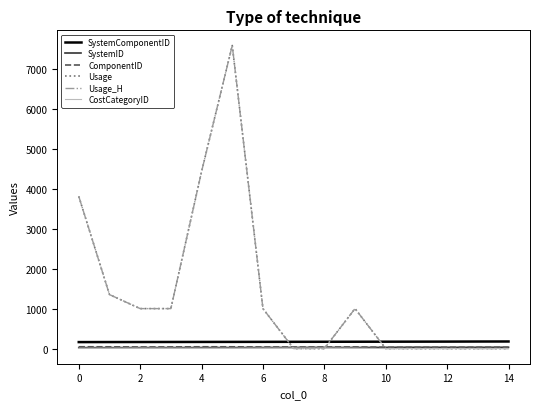

Rank the series by their maximum value, from lowest to highest.

CostCategoryID, SystemID, ComponentID, SystemComponentID, Usage, Usage_H